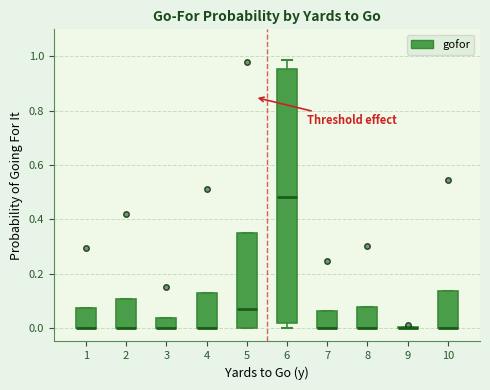

Where is the upper edge of the box at x = 3 on the y-axis? The values are not printed on the chart, so give them approximately, as read against the axis.

0.04